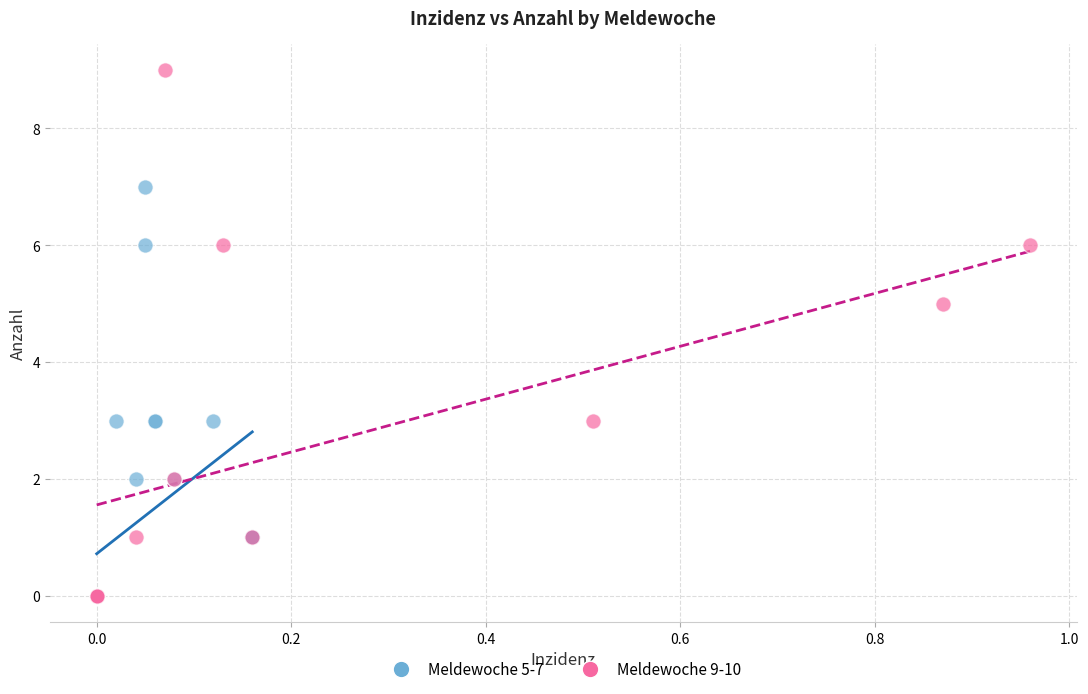

Which series contains the highest Y value?

Meldewoche 9-10